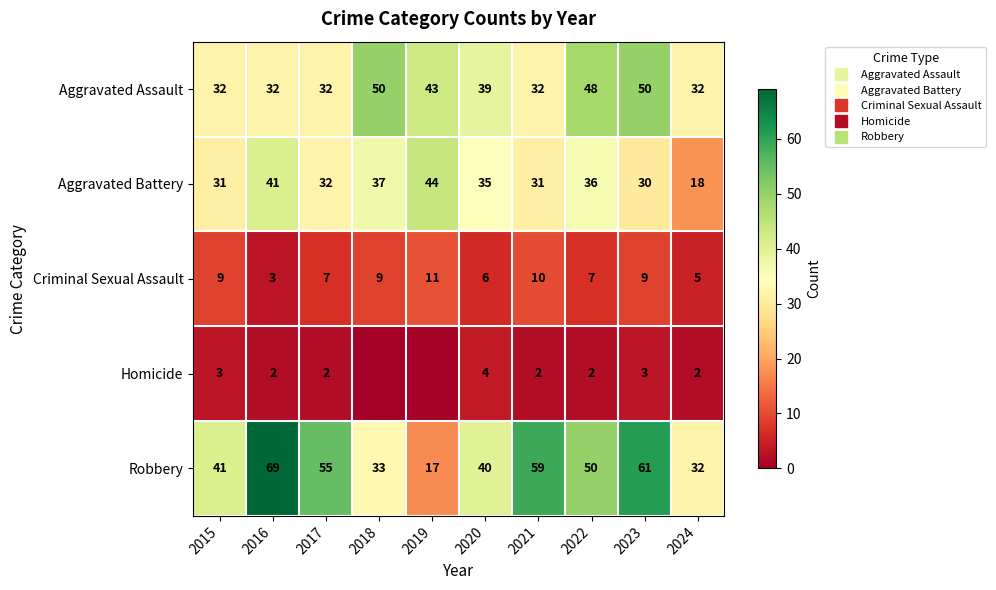

The Homicide series shows 3 at 2023. True or false?

True